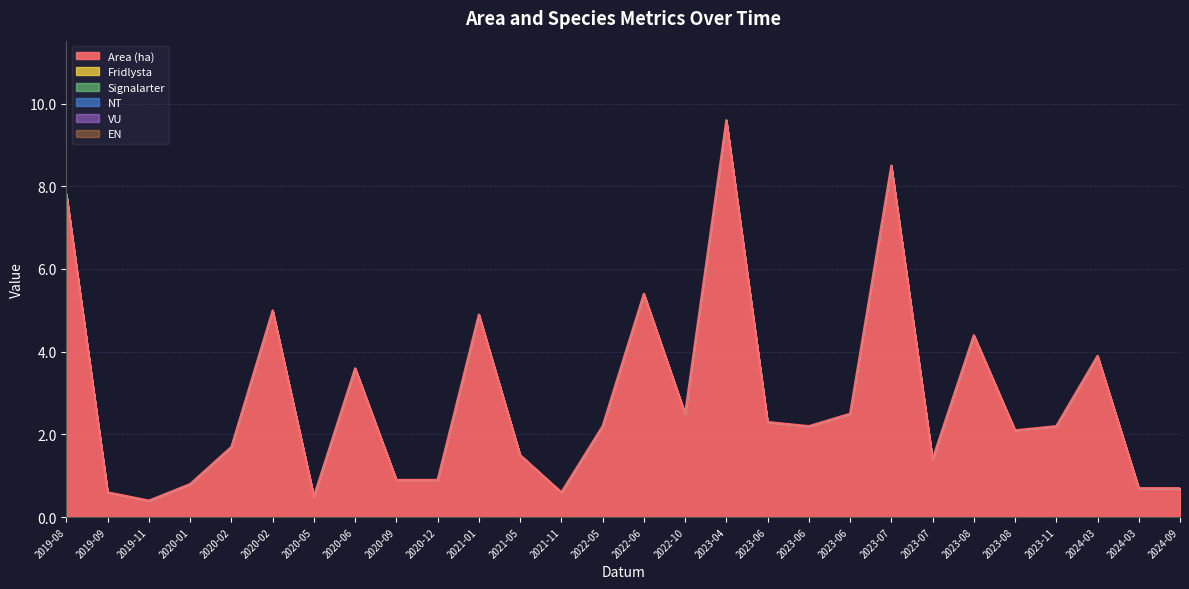

Is the value of NT at 2020-05 greater than the value of Signalarter at 2020-05?

No